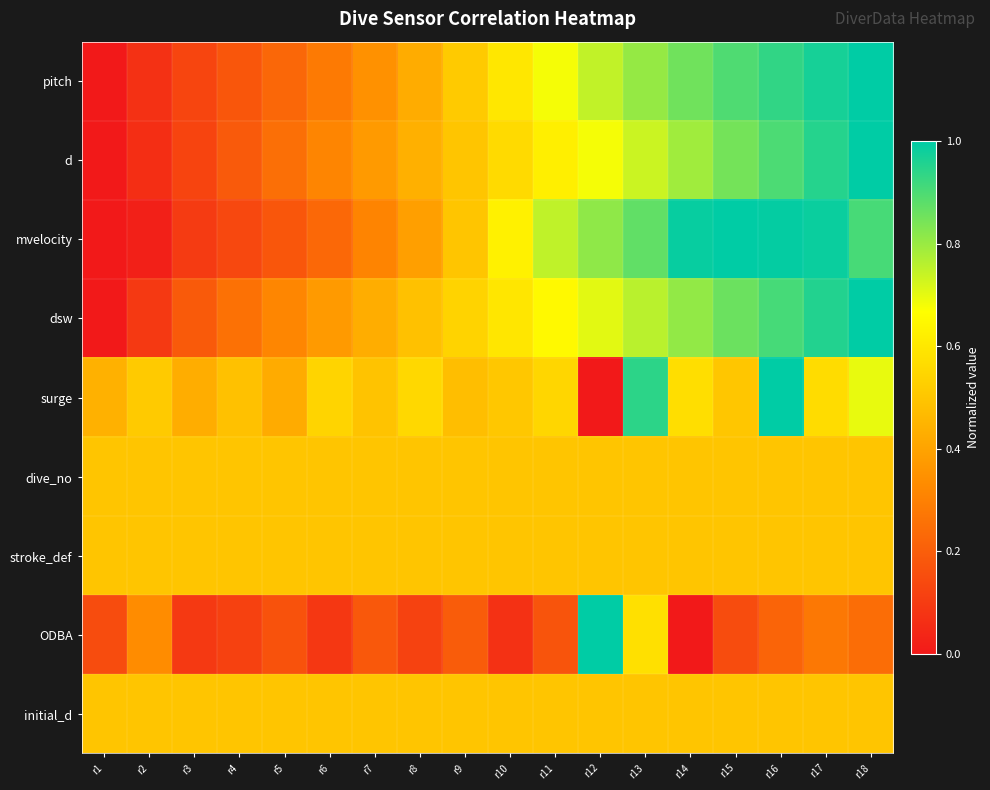

At which category is the sum across all series the highest?

r16